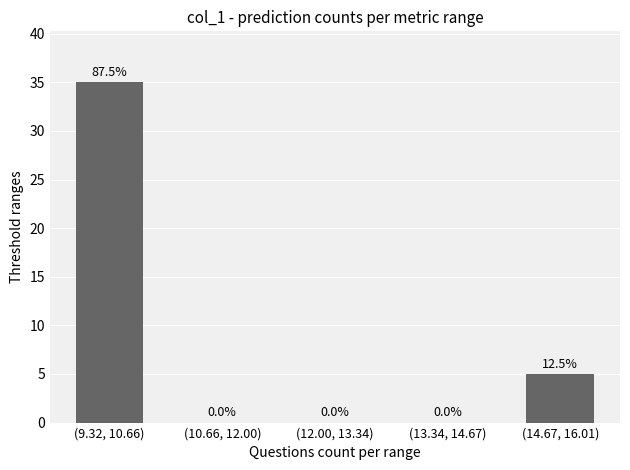

Reading left to right, extract all data points from this chart.

(9.32, 10.66)=35	(10.66, 12.00)=0	(12.00, 13.34)=0	(13.34, 14.67)=0	(14.67, 16.01)=5